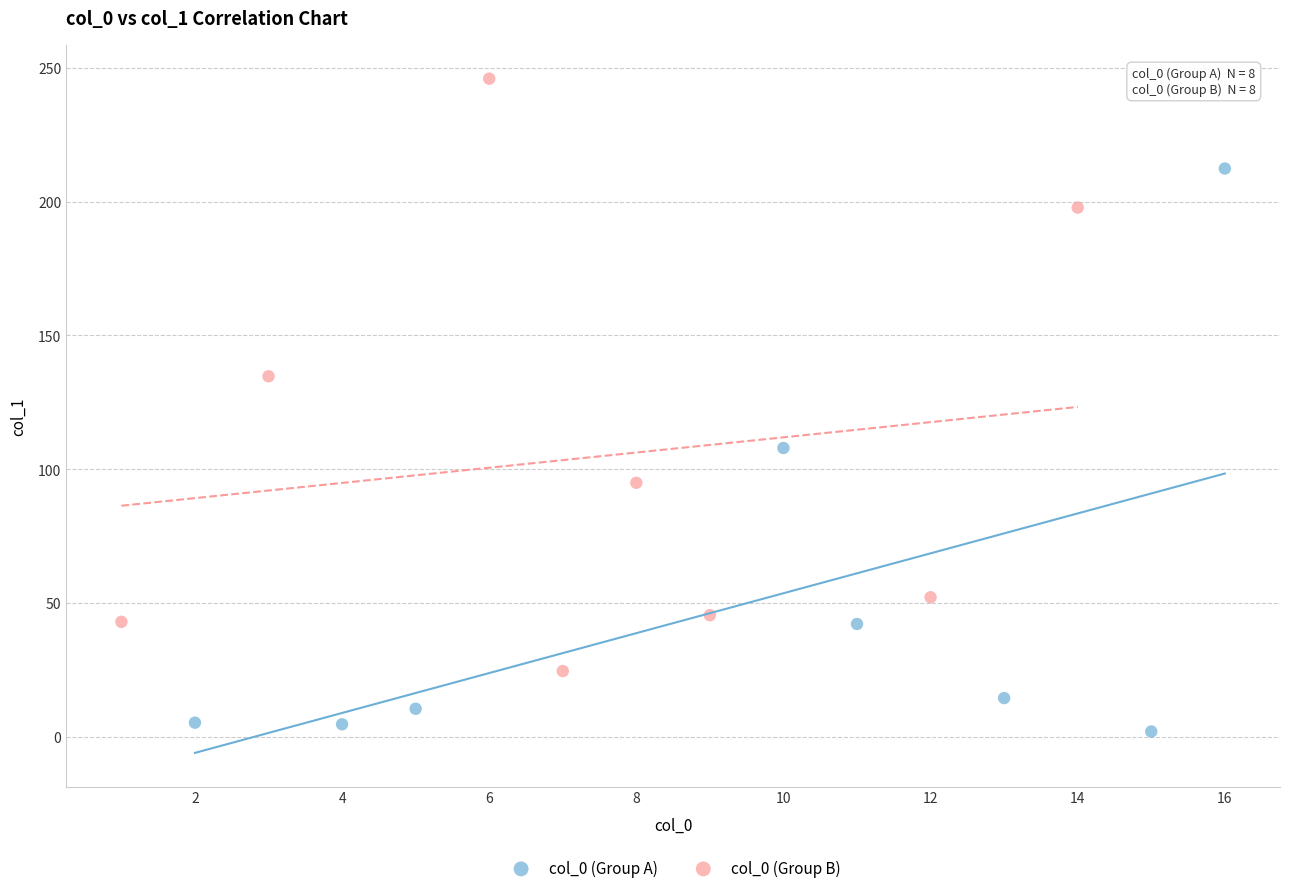

Which series reaches the minimum Y coordinate?

col_0 (Group A)